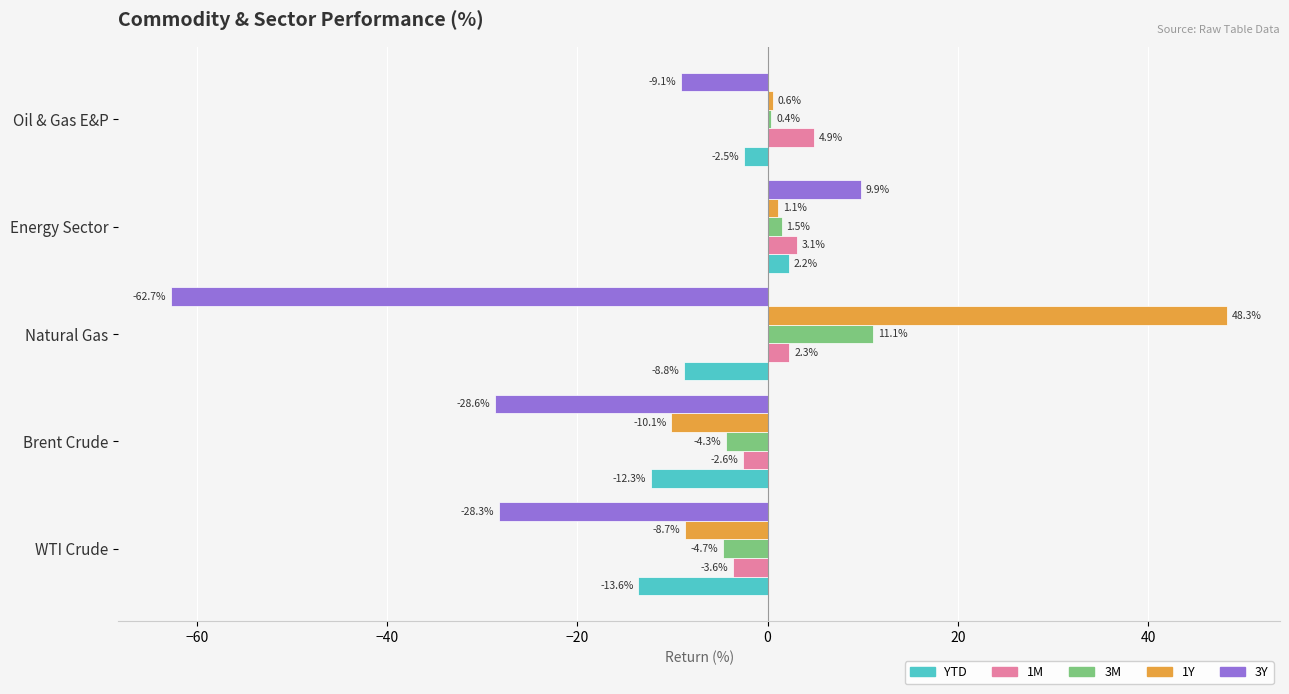

At WTI Crude, list the series in order from smallest to largest.

3Y, YTD, 1Y, 3M, 1M